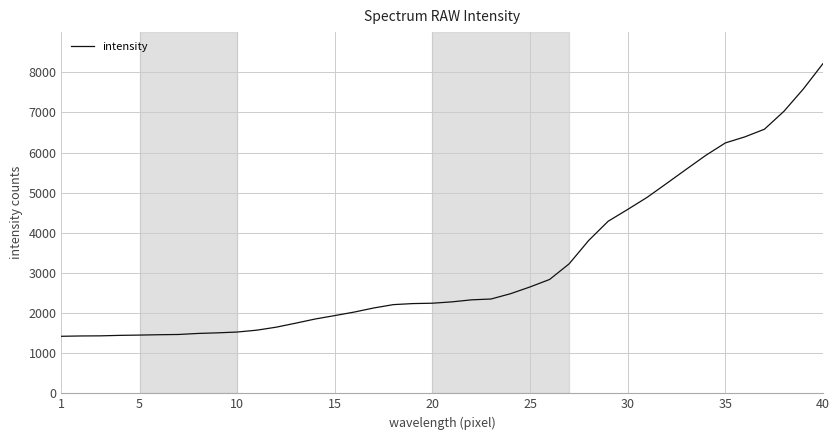

How many lines are shown in the chart?

1